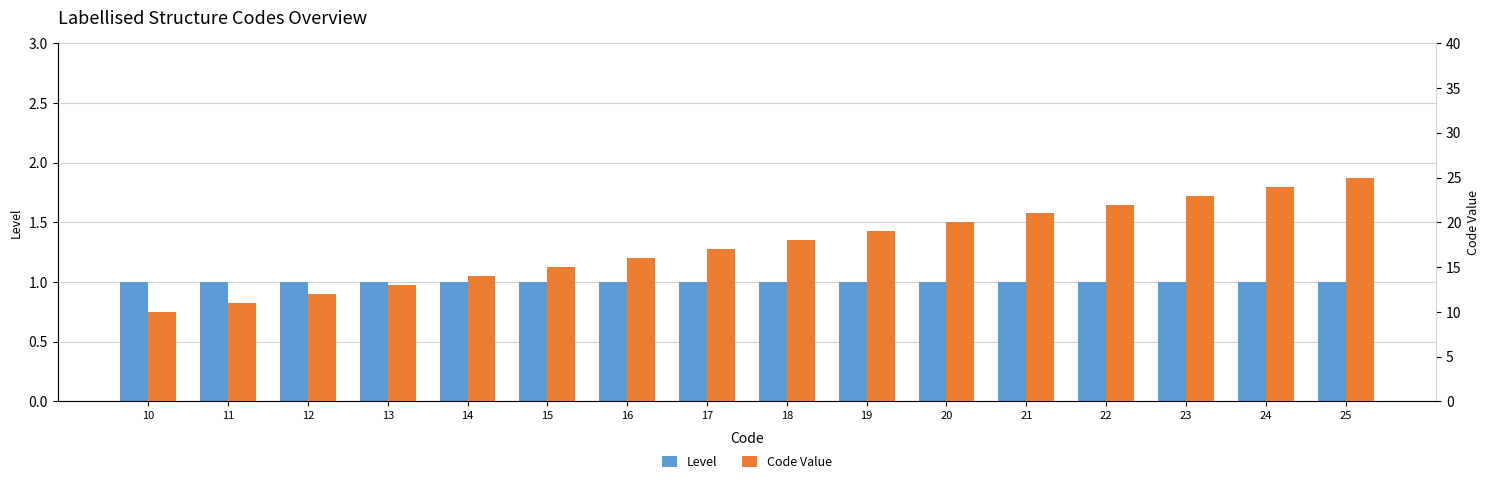

What is the average value of the Code Value series?

18